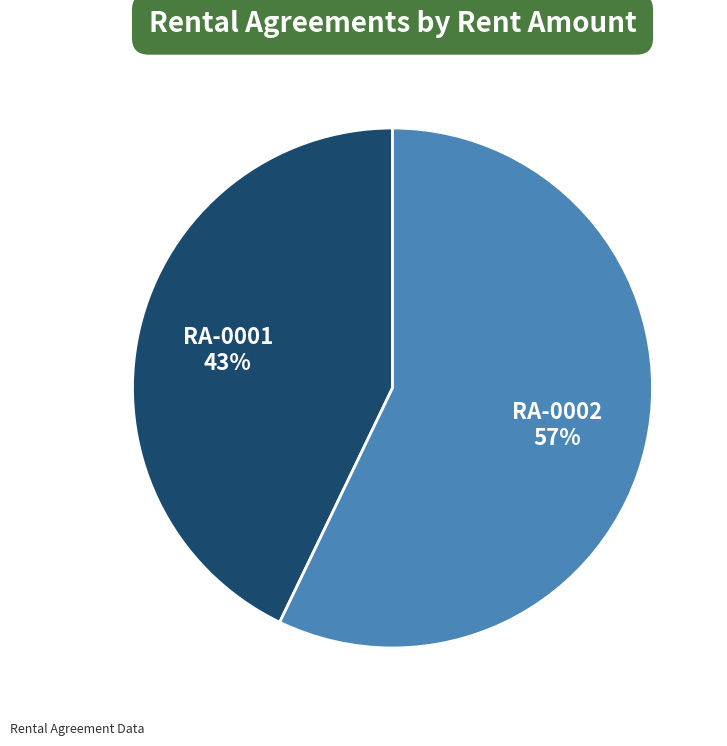

To the nearest percent, what portion does RA-0002 represent?

57%